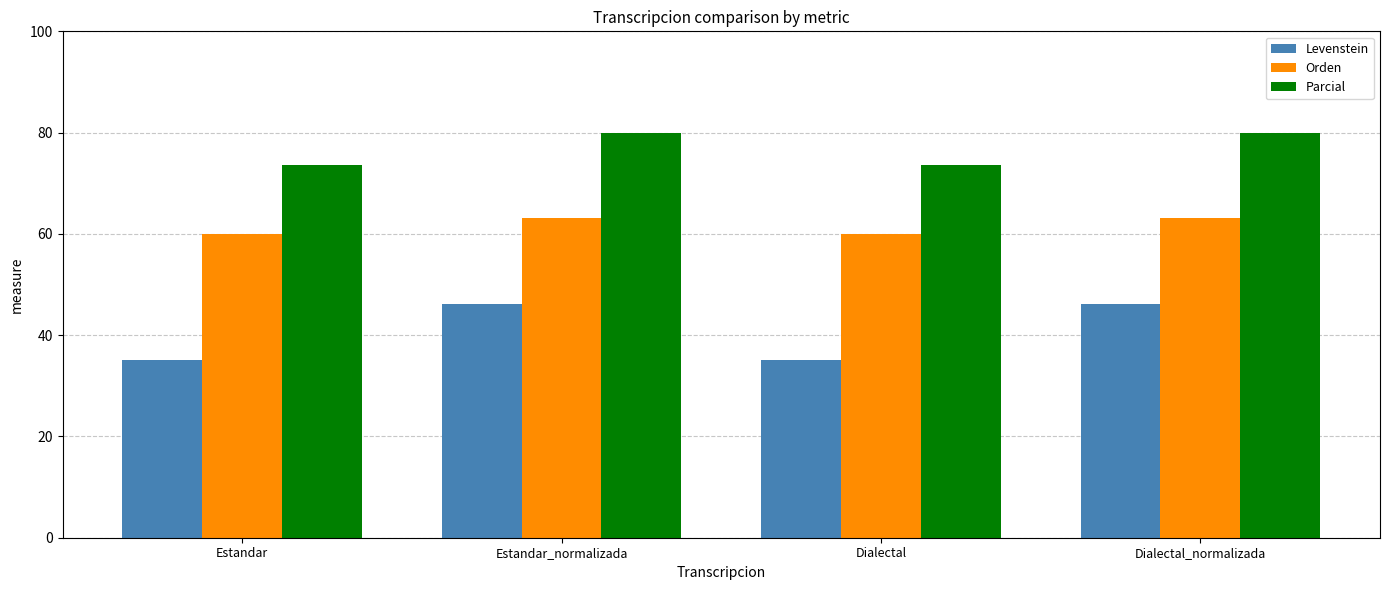

Which series has the widest spread of values?

Levenstein